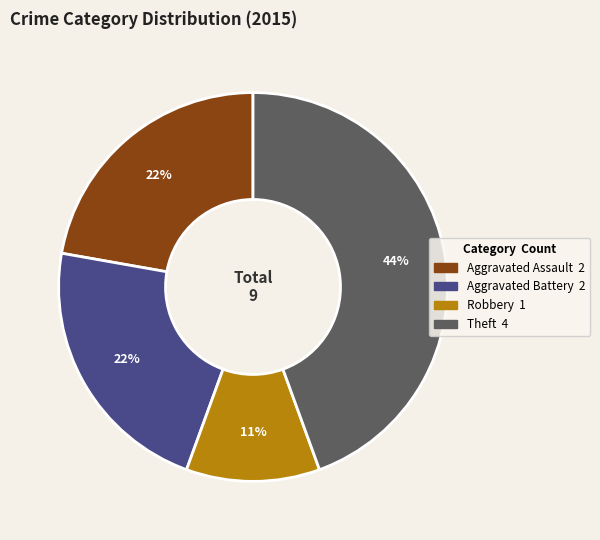

Is there a majority slice in this chart?

No